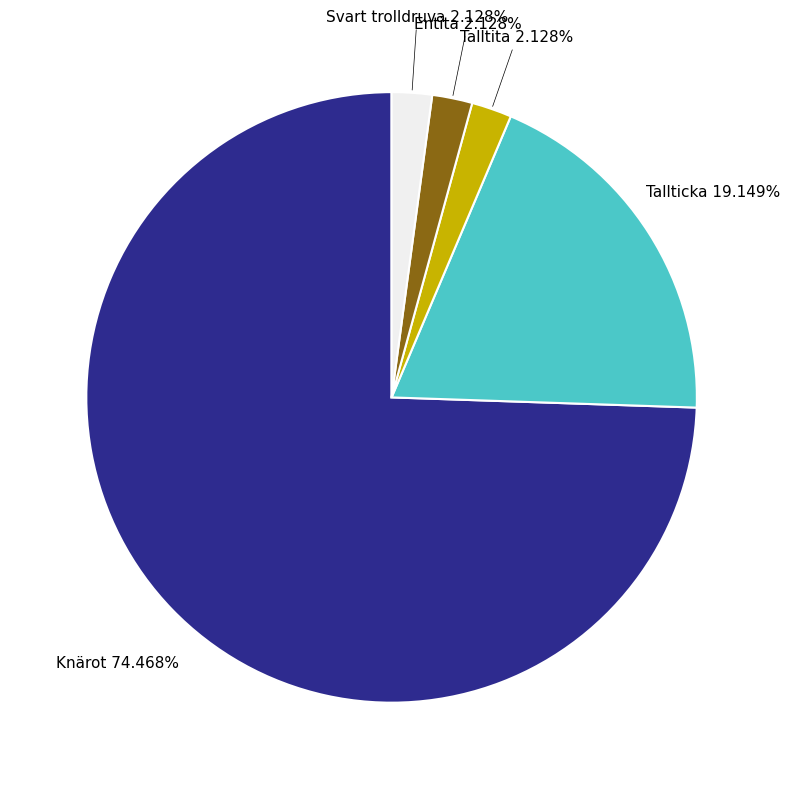

Does any single category account for the majority?

Yes